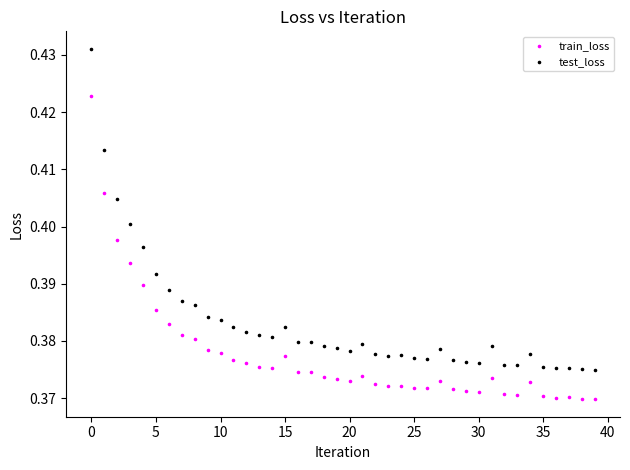

Which series has the widest spread of Y values?

test_loss